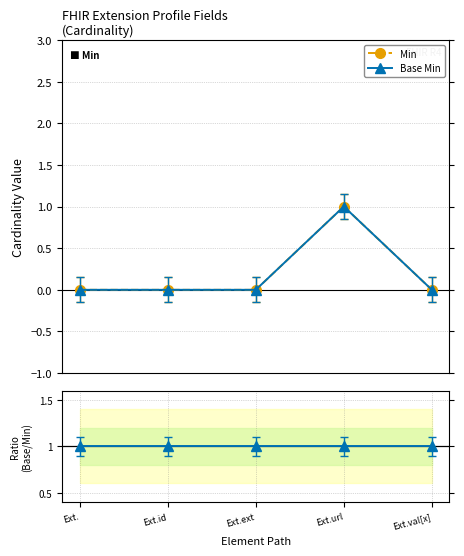

Does the chart have visible grid lines?

Yes